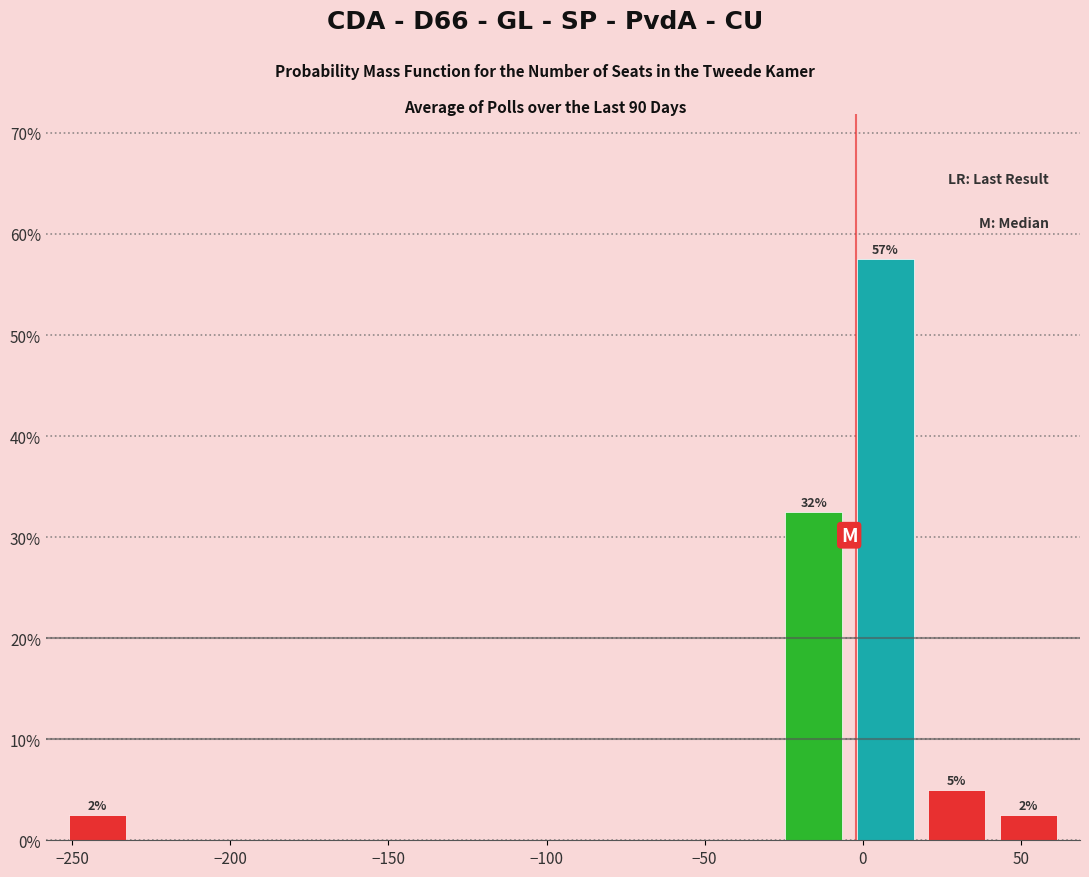

Over which range of the x-axis is the bar tallest?

-5 to 20